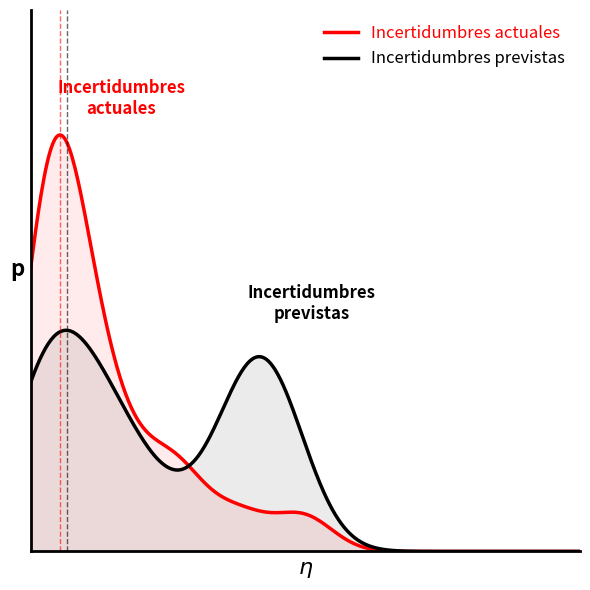

What is the greatest value displayed?

3.3